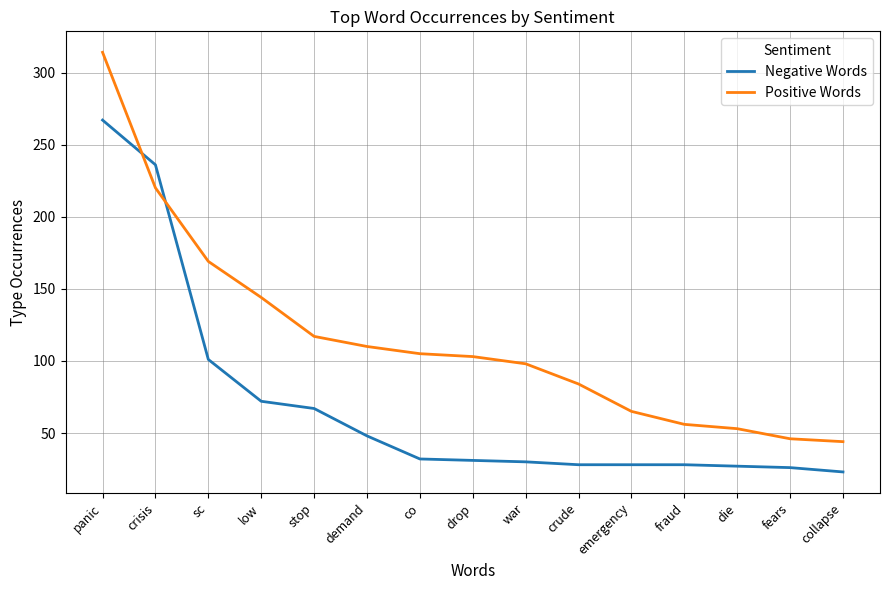

What are all the series names shown in the legend?

Negative Words, Positive Words